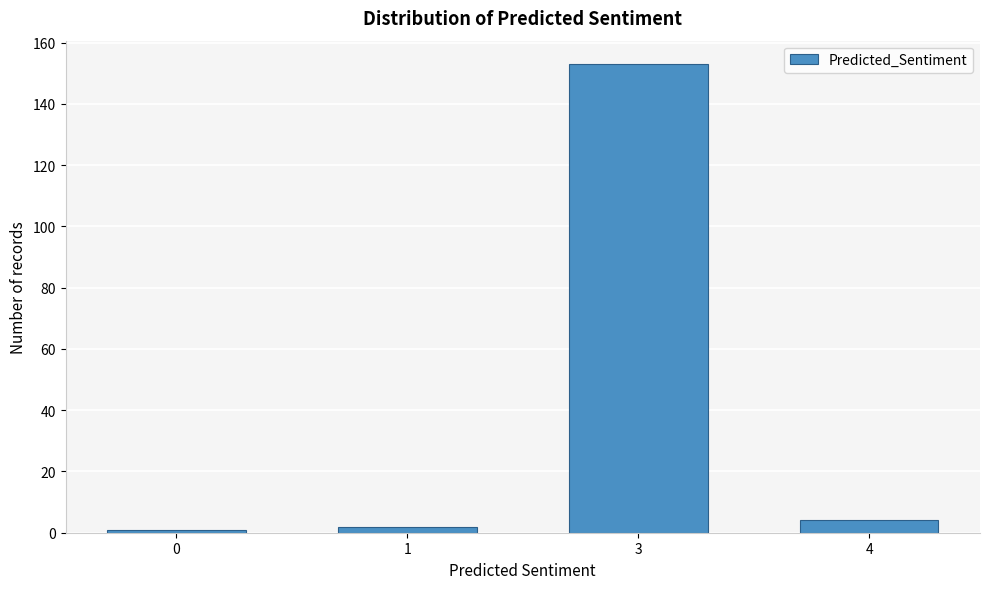

Reading left to right, transcribe all the data shown in this chart.

0=1	1=2	3=153	4=4